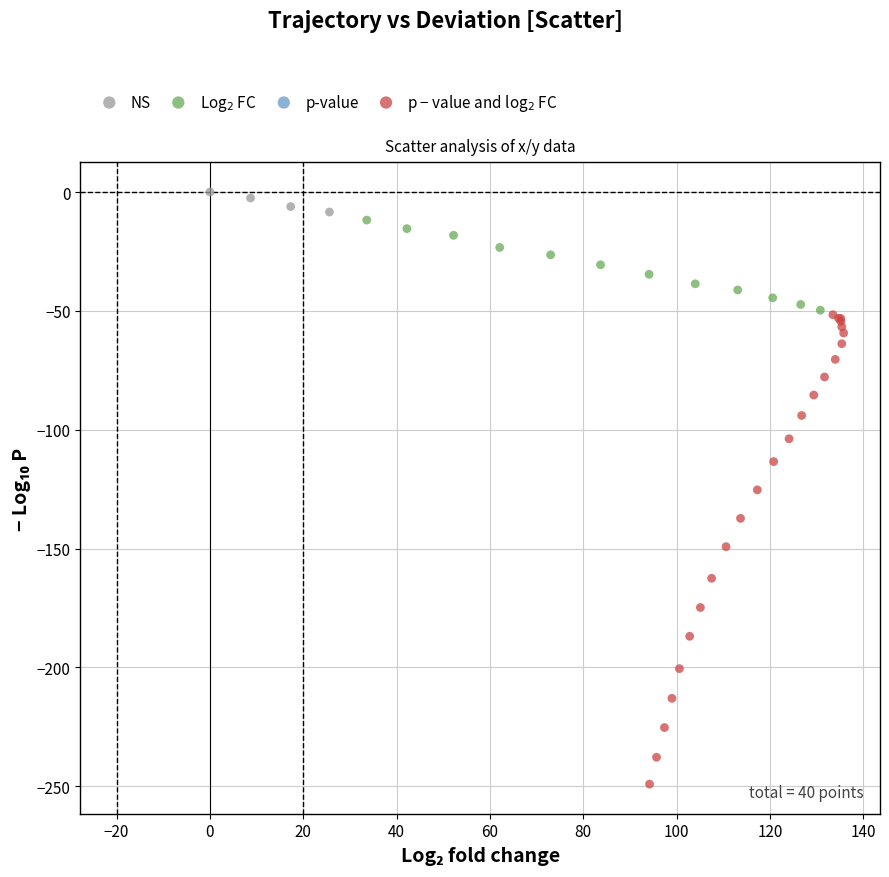

Which series contains the highest Y value?

NS